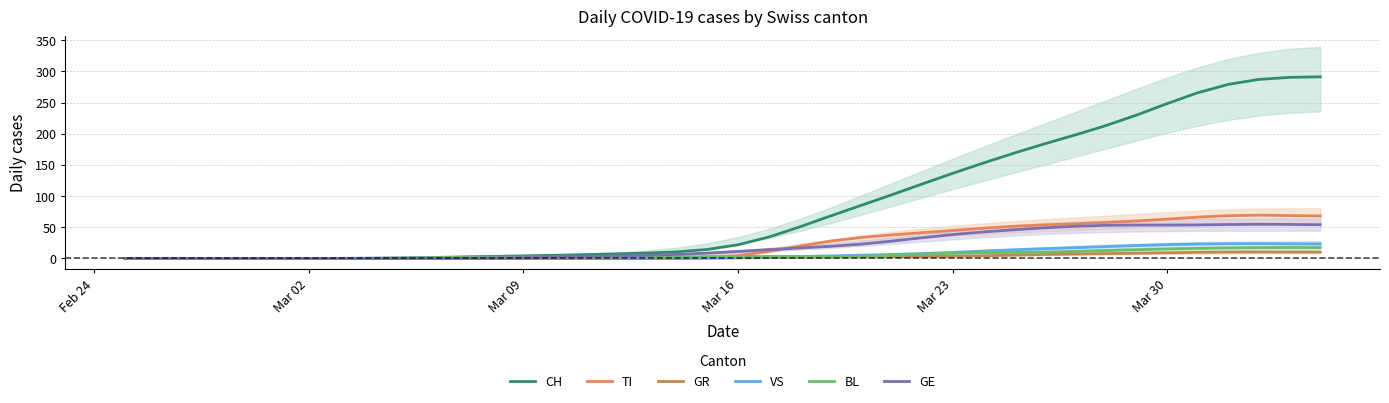

At how many categories does at least one series exceed 174?

10